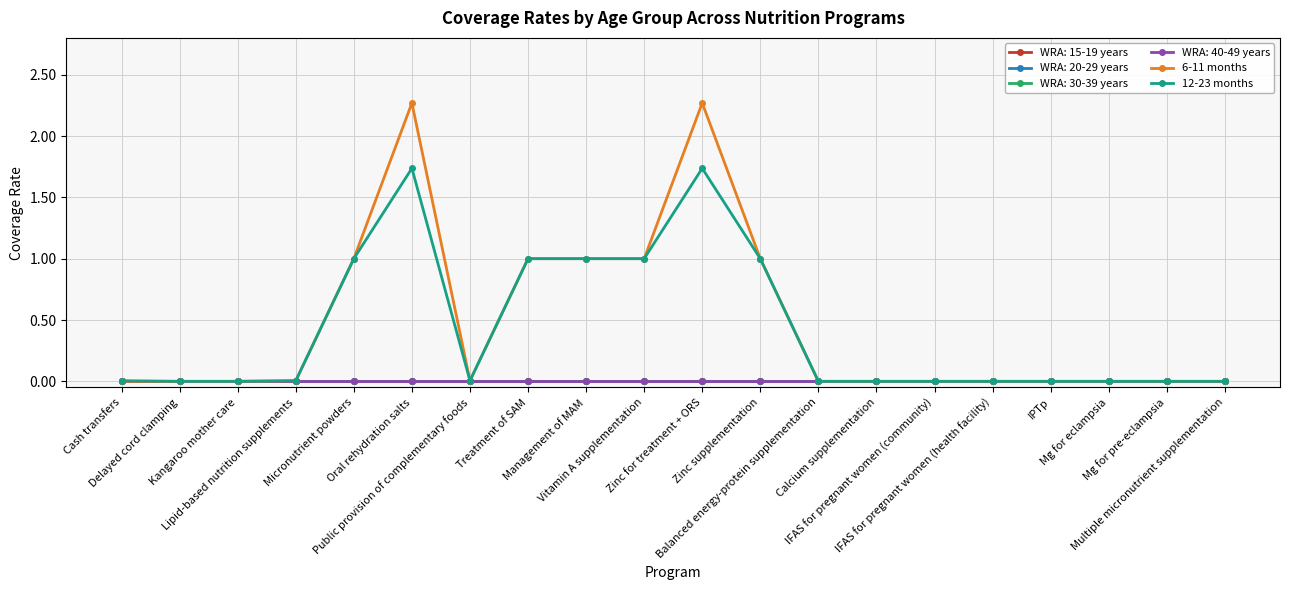

What is the label of the 7th point from the right?

Calcium supplementation